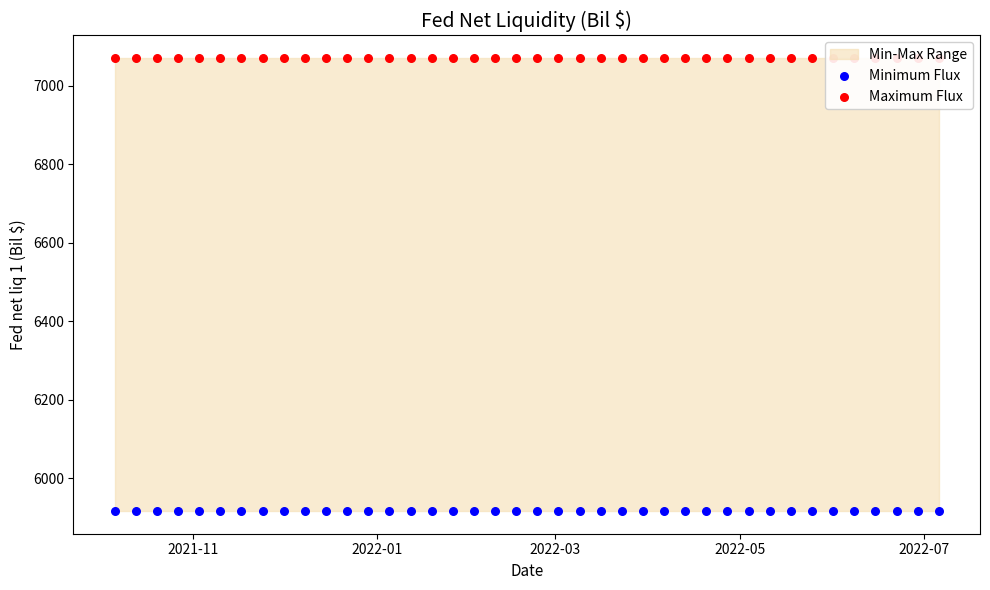

At how many categories does at least one series exceed 6825?

40